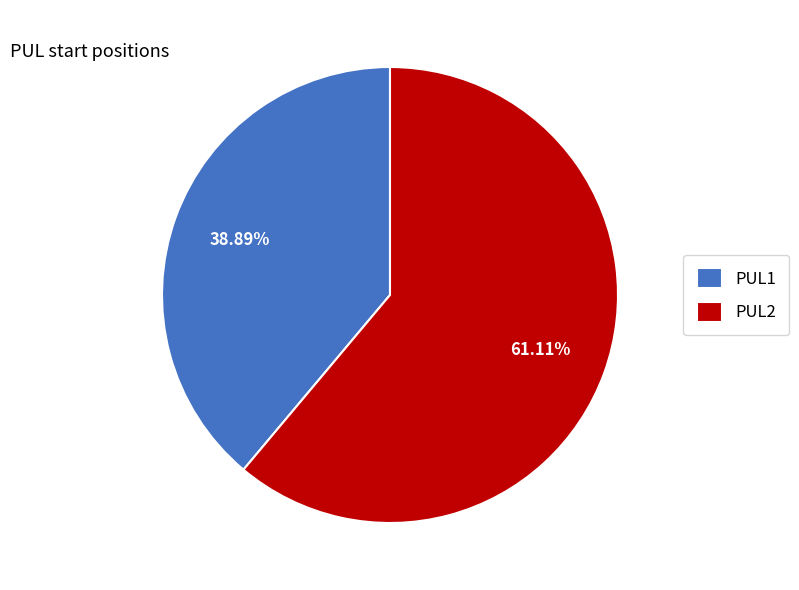

Which slice is the smallest?

PUL1